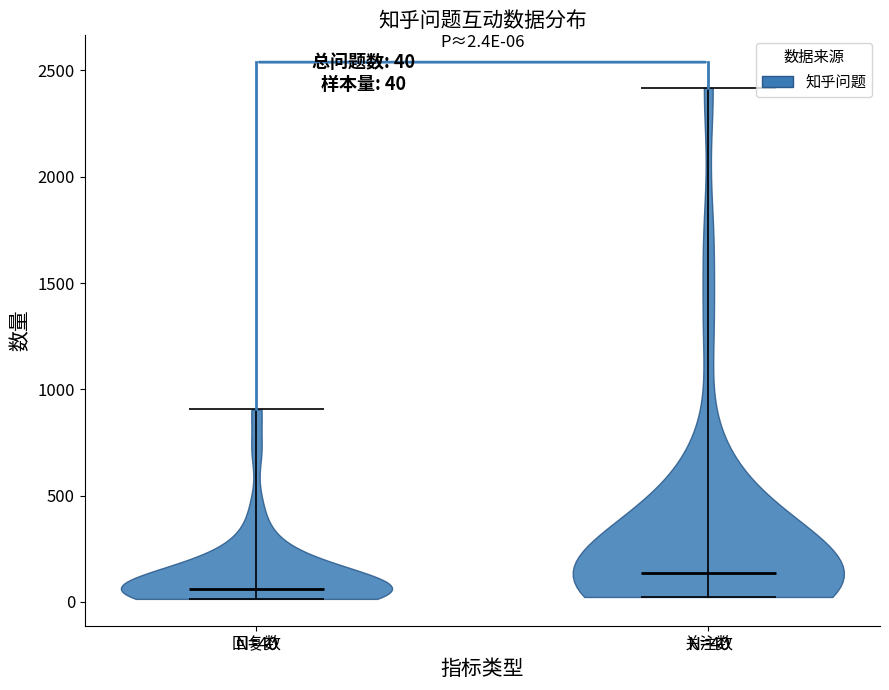

Which violin has the lowest median line?

回复数